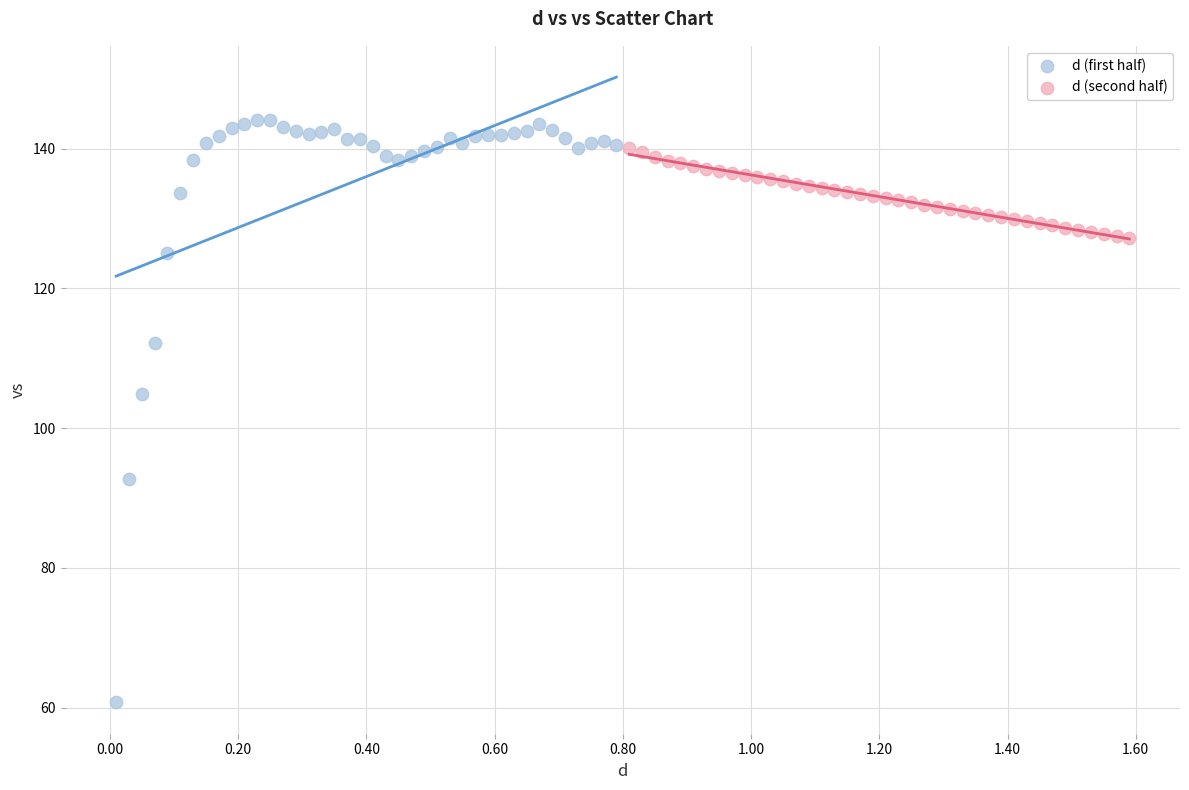

What are all the series names shown in the legend?

d (first half), d (second half)